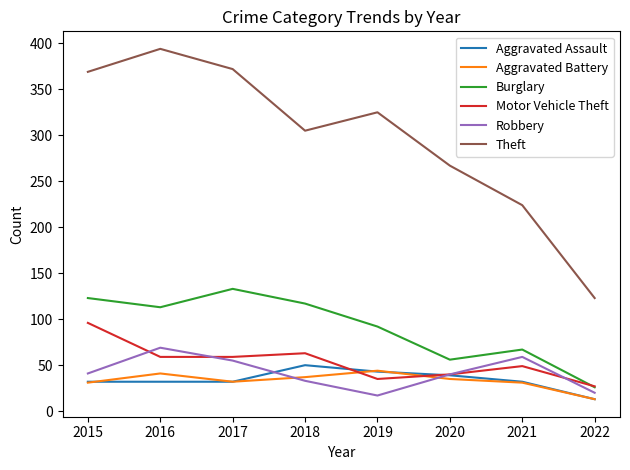

The value of Theft at 2018 is 305. True or false?

True